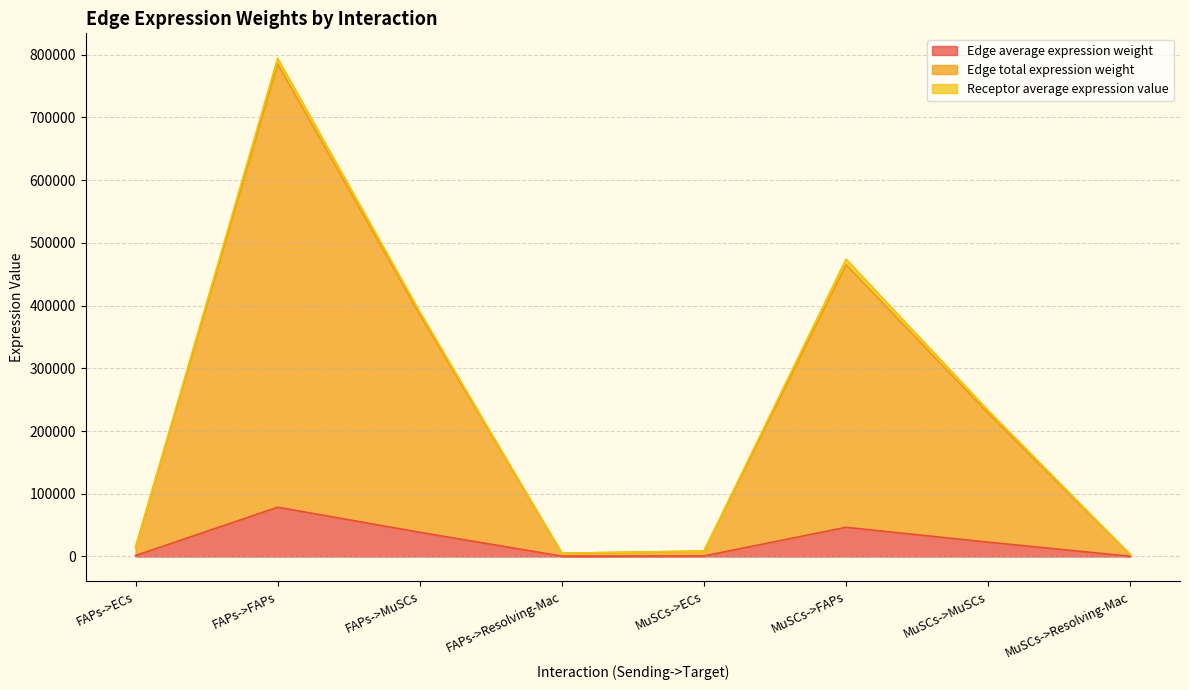

What is the sum of all Edge average expression weight values?

189573.0